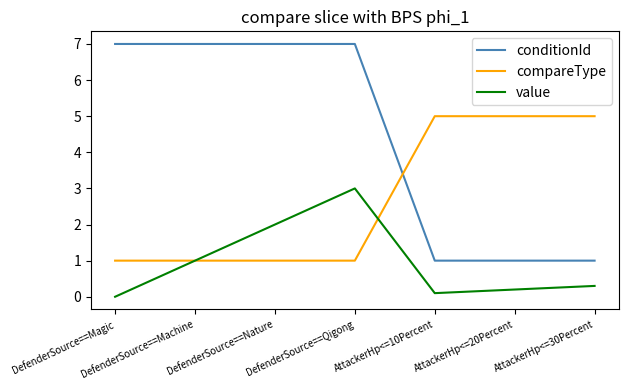

Reading left to right, list all the values displayed in this chart.

conditionId: 7.0	7.0	7.0	7.0	1.0	1.0	1.0
compareType: 1.0	1.0	1.0	1.0	5.0	5.0	5.0
value: 0.0	1.0	2.0	3.0	0.1	0.2	0.3